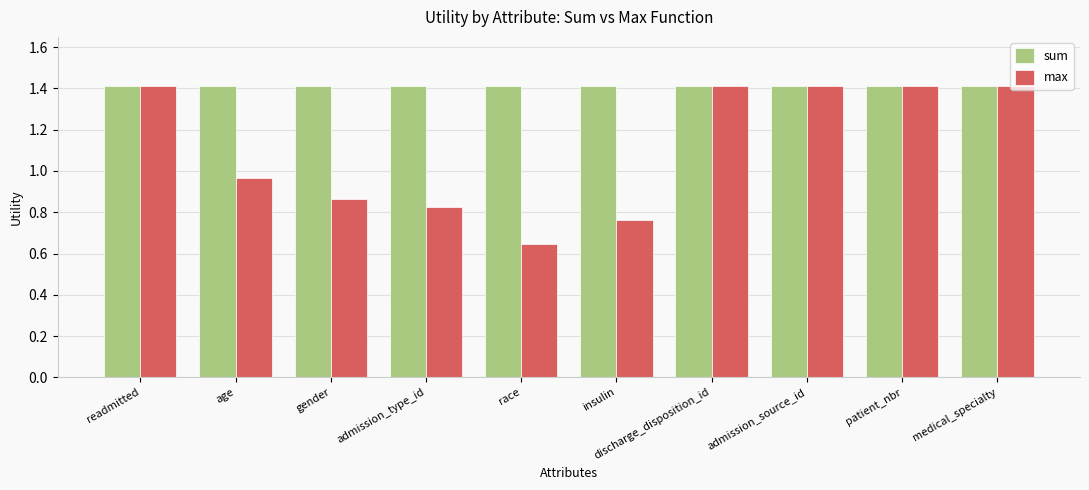

What is the sum of the max values at race and patient_nbr?

2.1